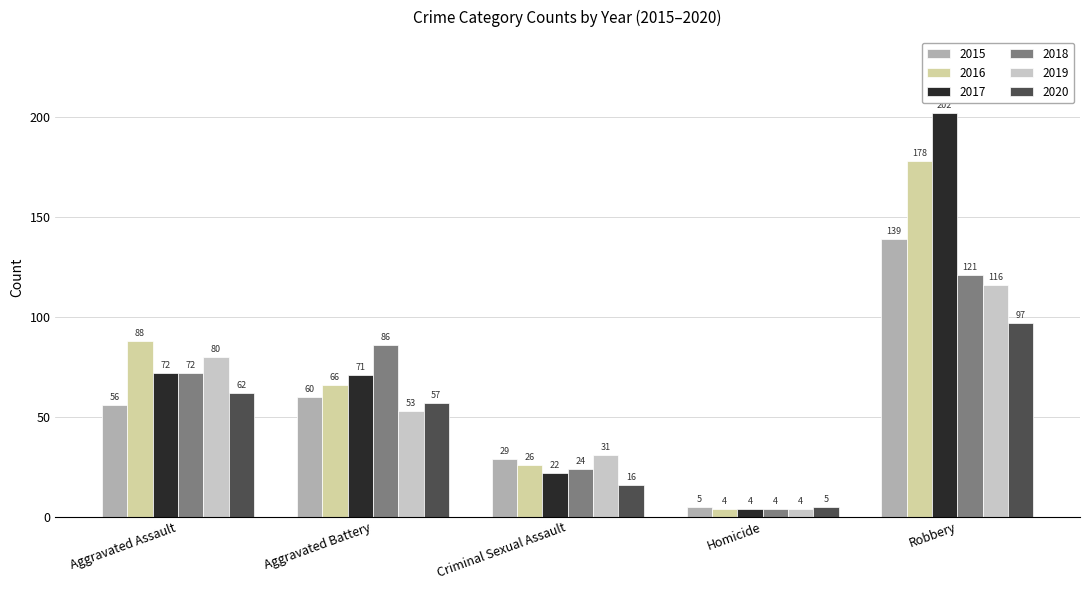

What is the value of the 2019 bar at the 1st from the left?

80